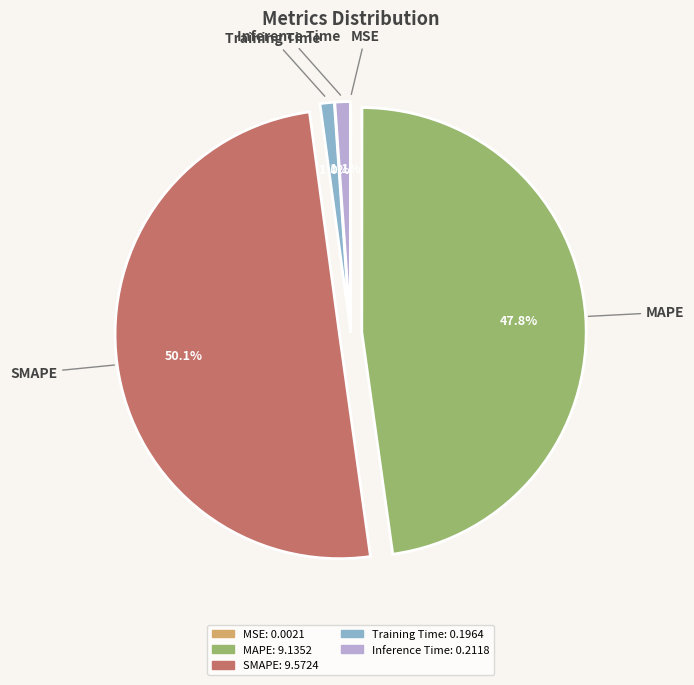

Which slice is the largest?

SMAPE